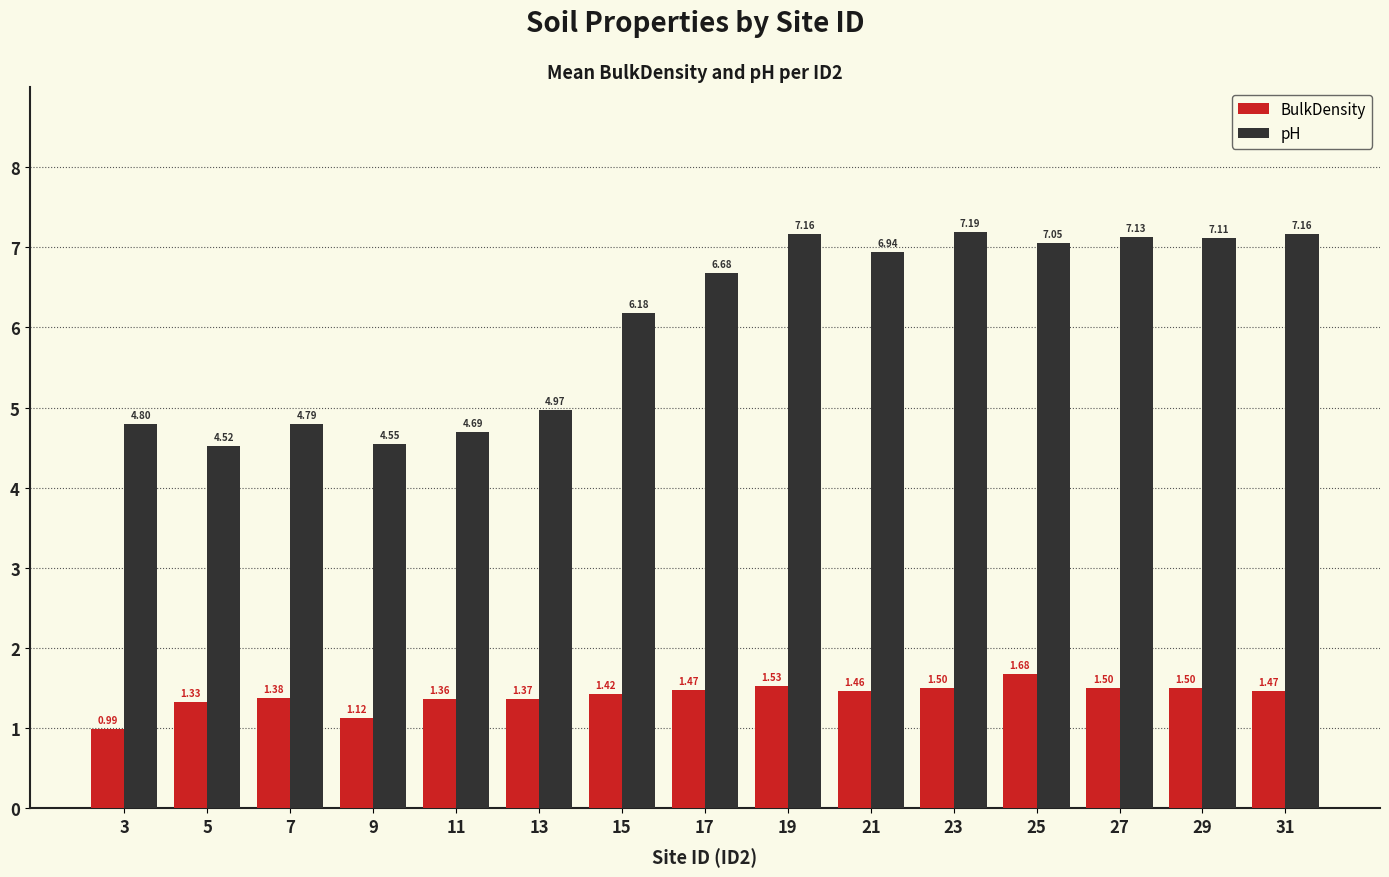

What is the difference between the highest and lowest values at 9?

3.4